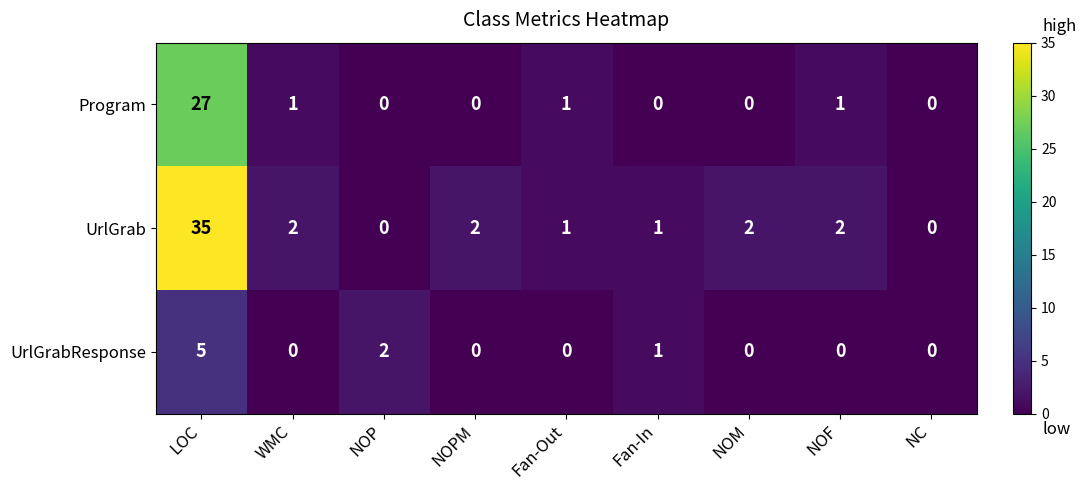

Count the UrlGrabResponse values in the range 0 to 1.

7